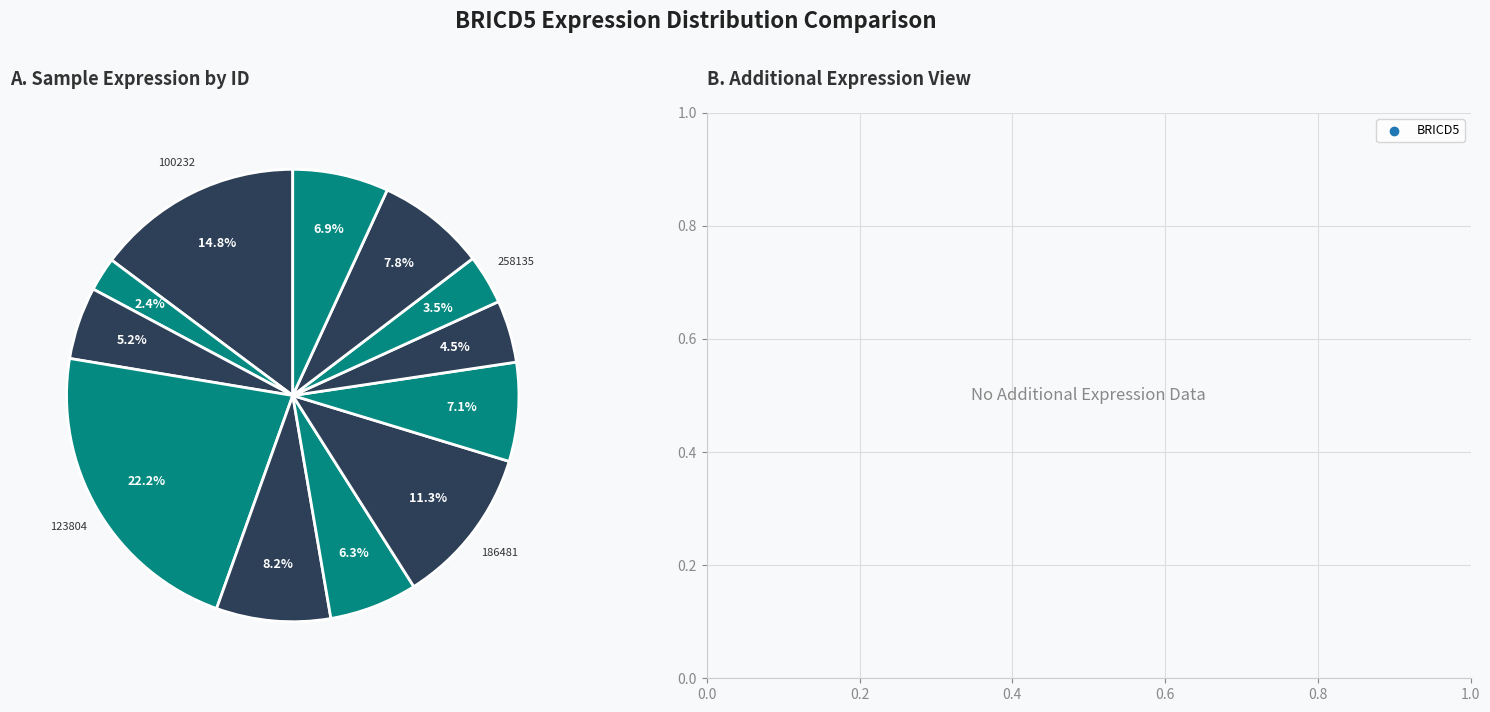

How many segments does this pie chart have?

12